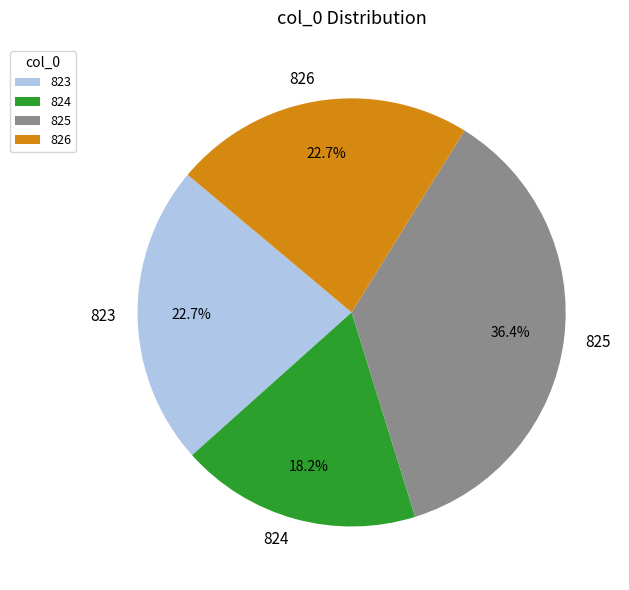

The 826 slice represents 9% of the pie. True or false?

False